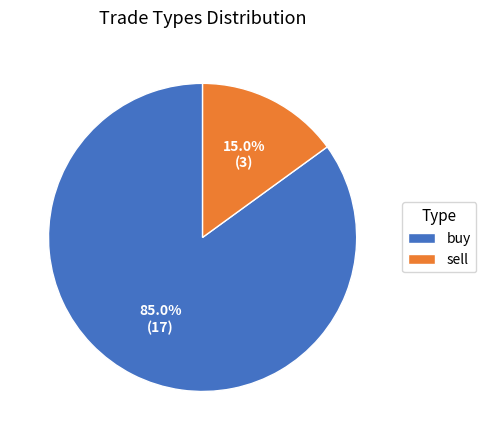

Combined, do buy and sell account for over 50%?

Yes